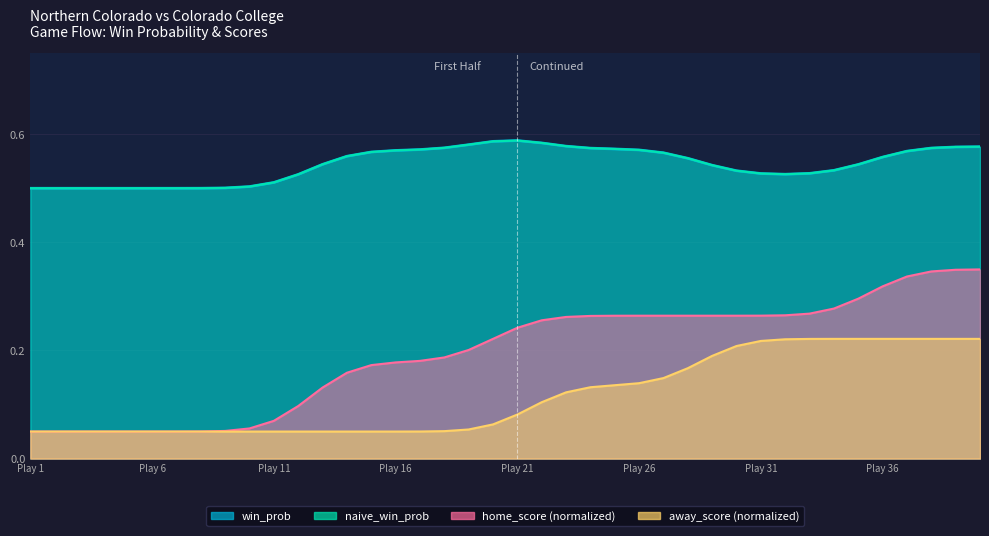

At how many categories does at least one series exceed 0?

40